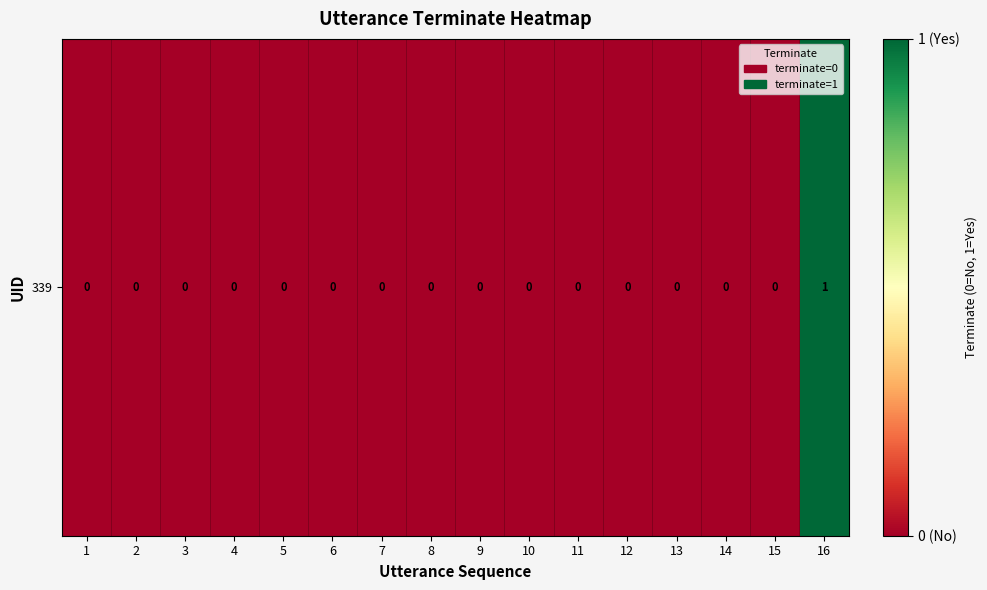

Is it true that the value at 6 is 0?

True